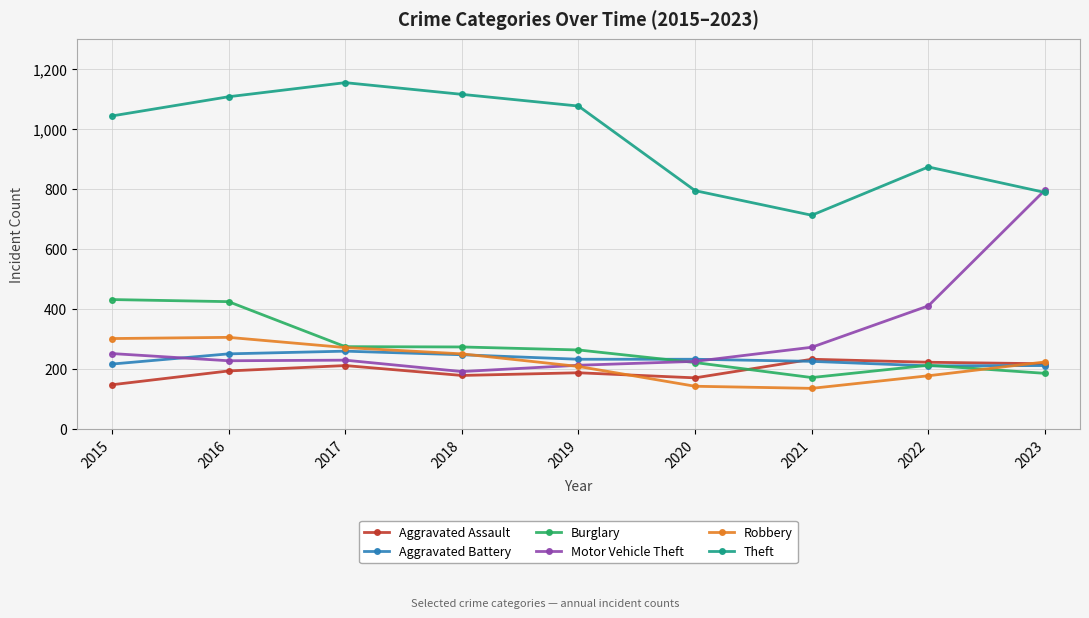

What is the value of the Aggravated Assault point at the 2nd from the left?

193